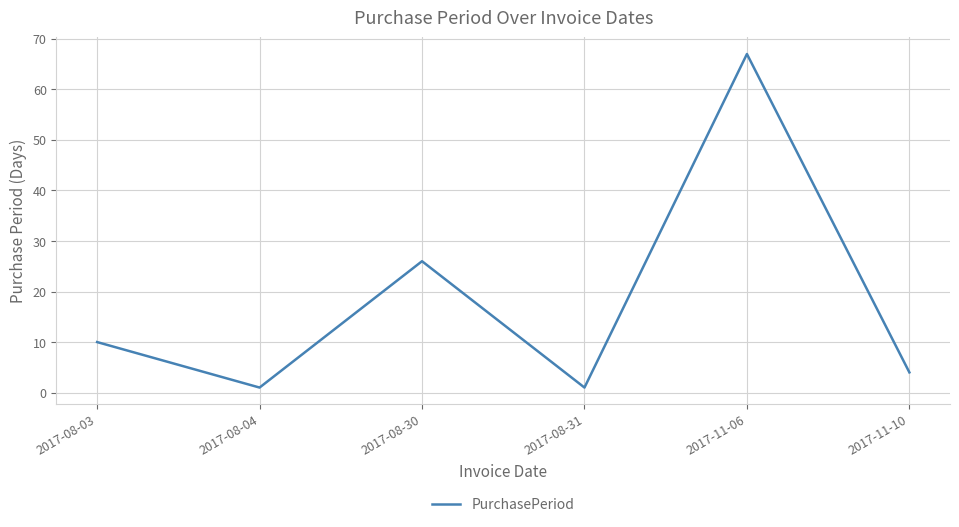

Reading left to right, transcribe all the data shown in this chart.

2017-08-03=10	2017-08-04=1	2017-08-30=26	2017-08-31=1	2017-11-06=67	2017-11-10=4